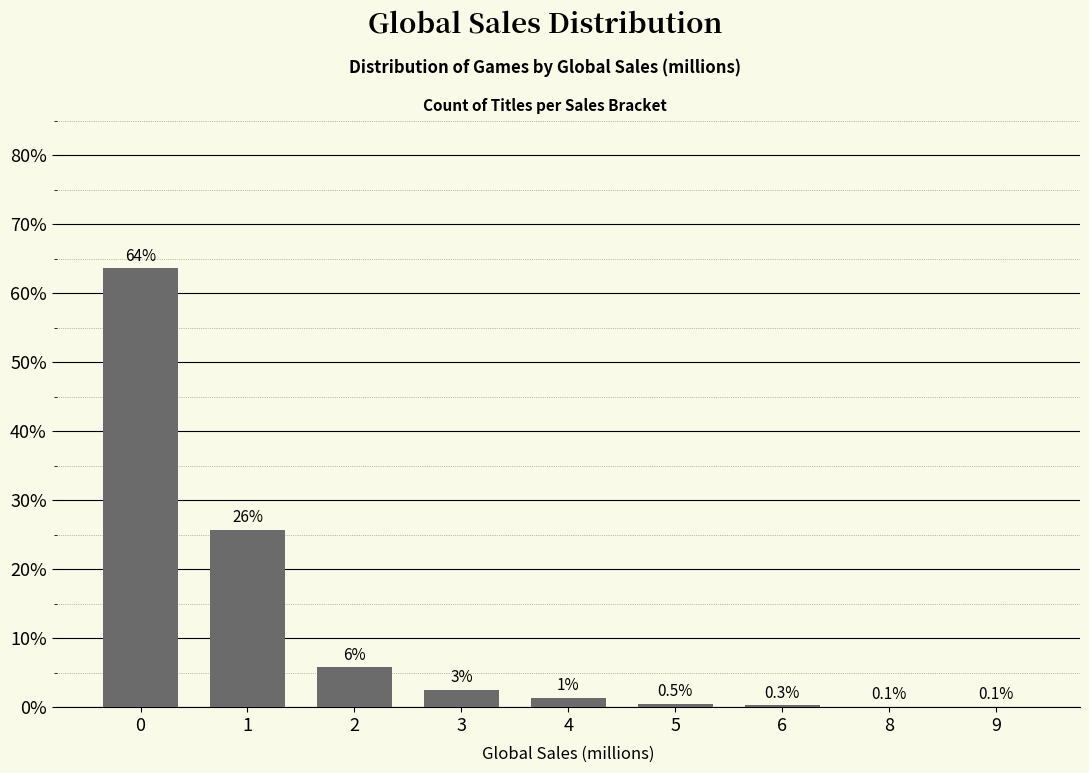

At which label is the value closest to 31?

1